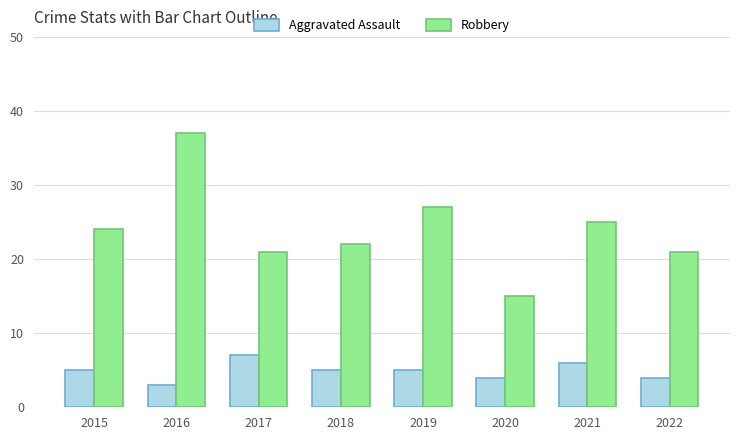

What is the difference between the highest and lowest values at 2015?

19